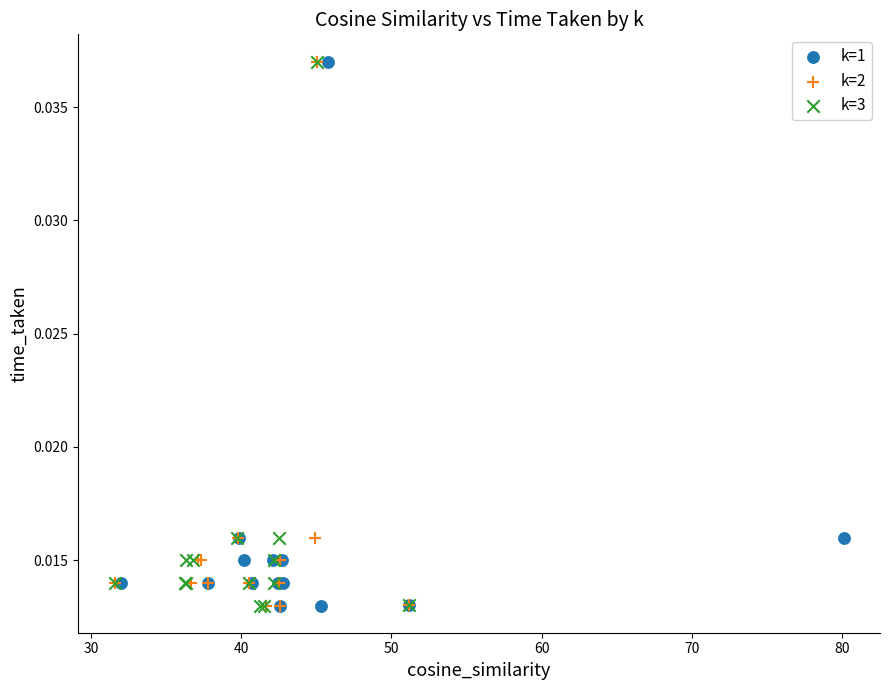

What are all the series names shown in the legend?

k=1, k=2, k=3